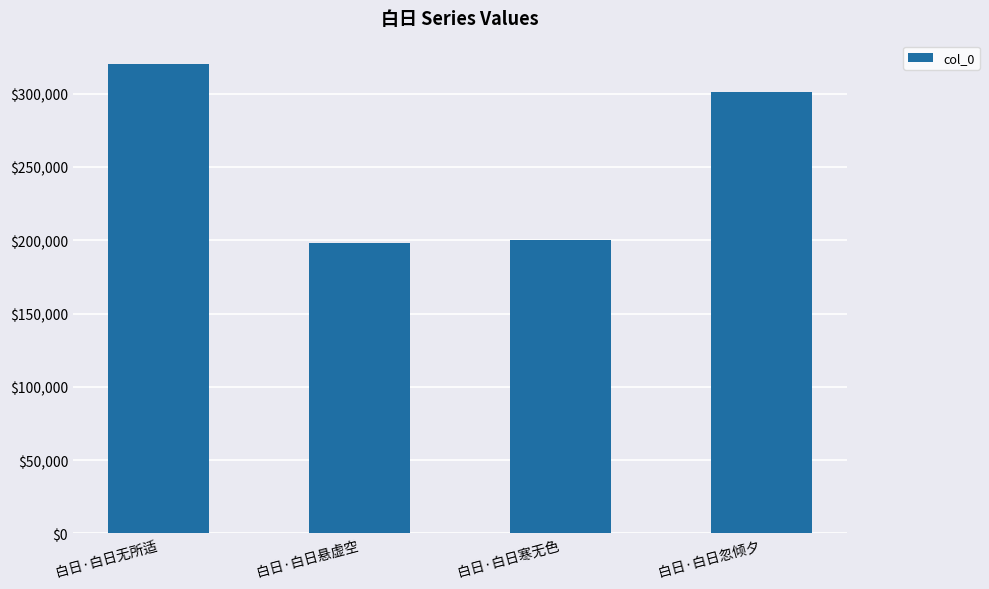

What position from the right is 白日·白日寒无色?

2